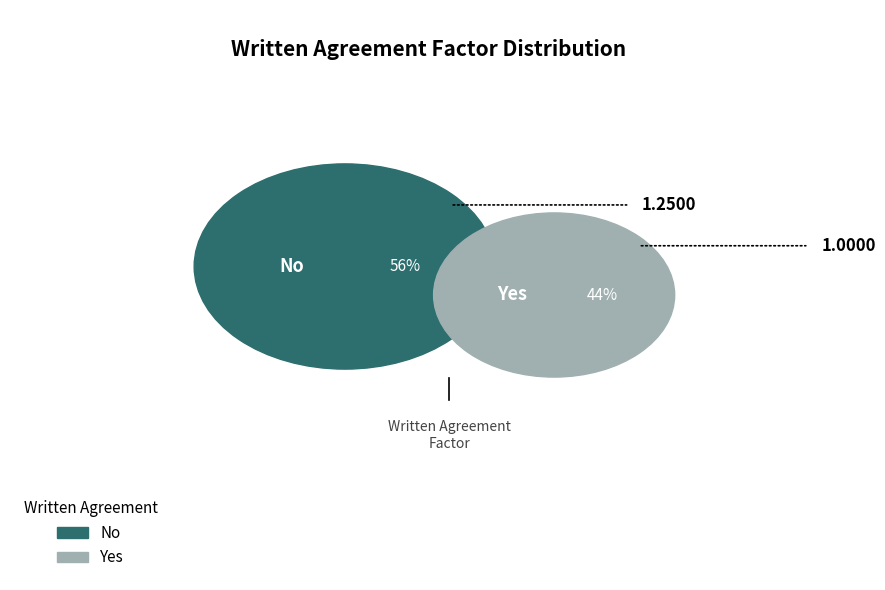

Between No and Yes, which is larger?

No